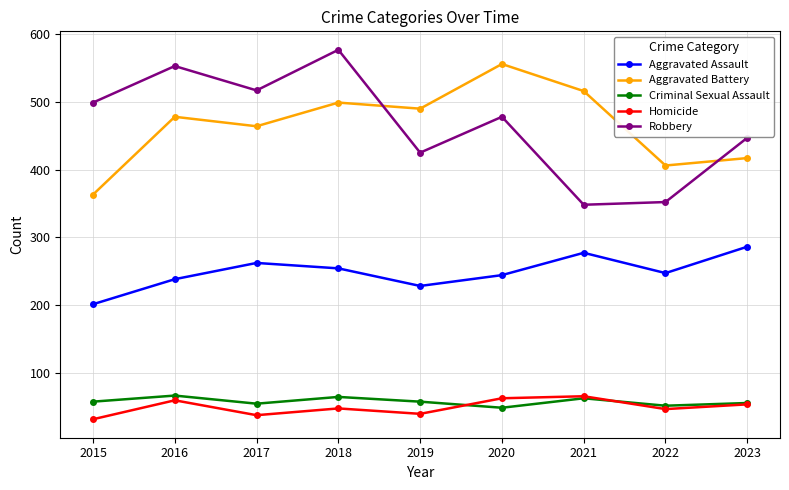

At which label is Robbery closest to 462?

2023